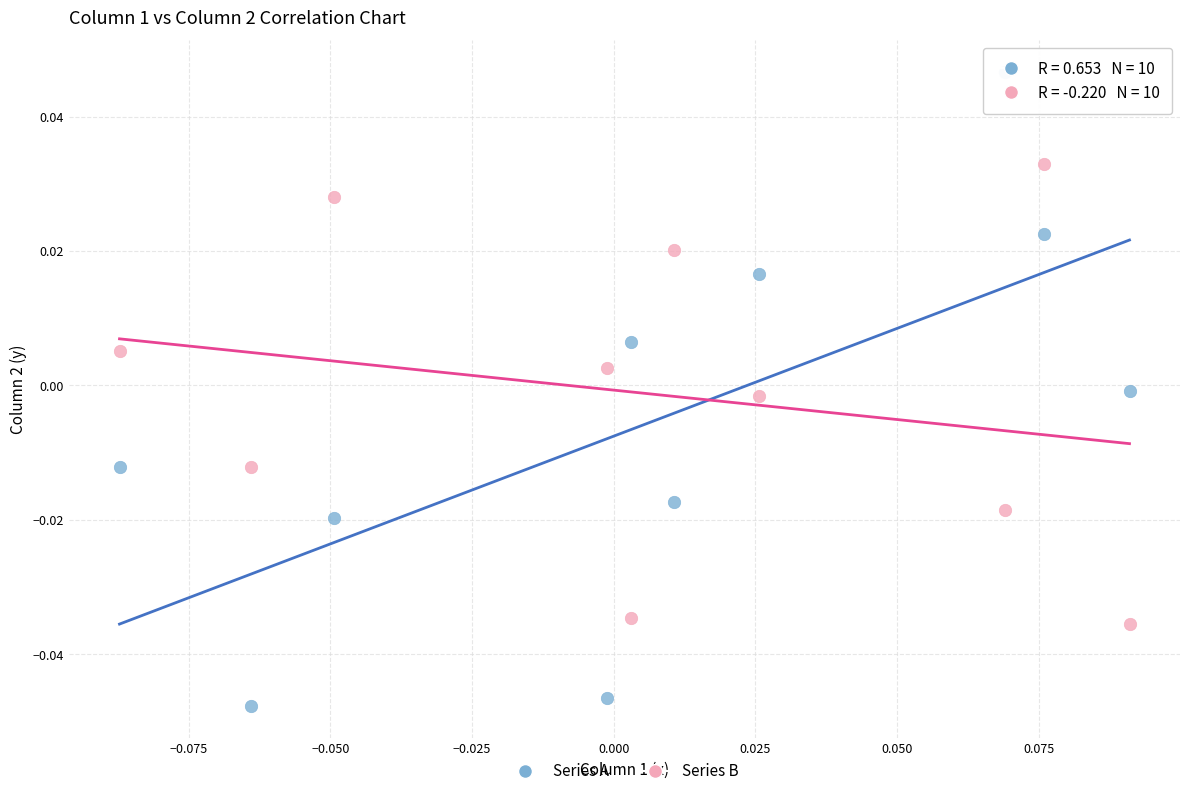

Which series reaches the maximum Y coordinate?

Series A